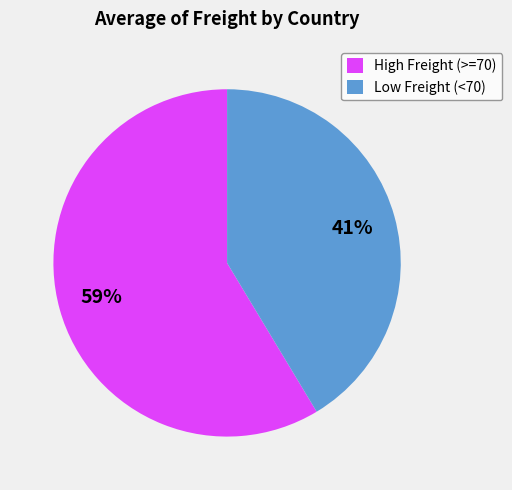

Which slice is the smallest?

Low Freight (<70)